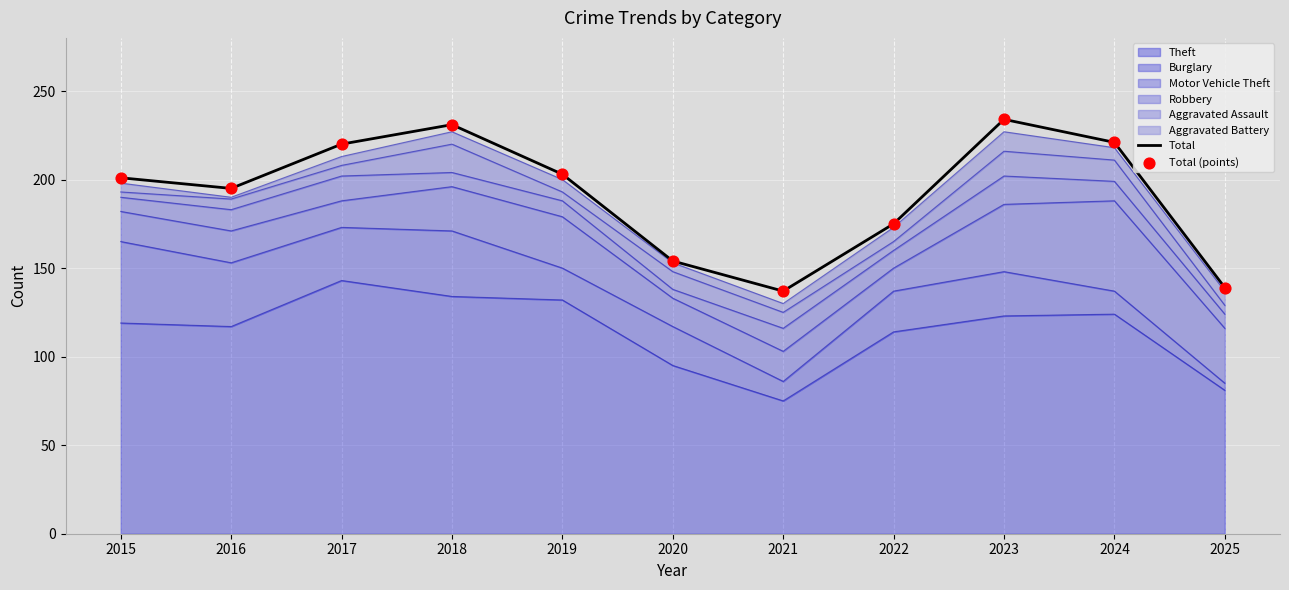

Which series has the largest total across all categories?

Total